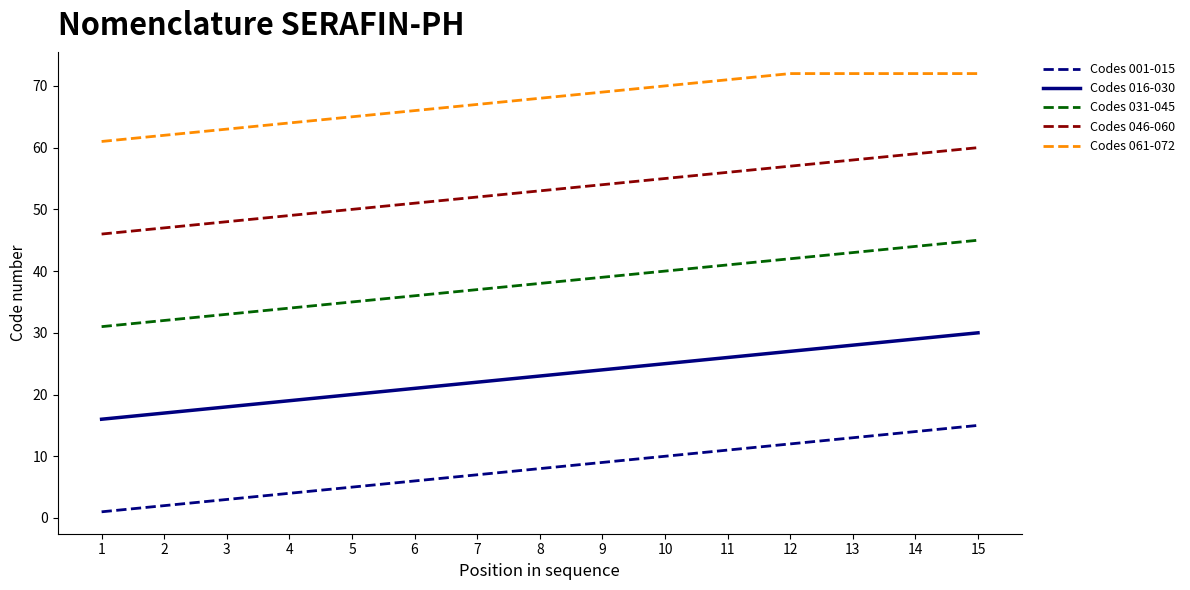

Which series has the largest total across all categories?

Codes 061-072